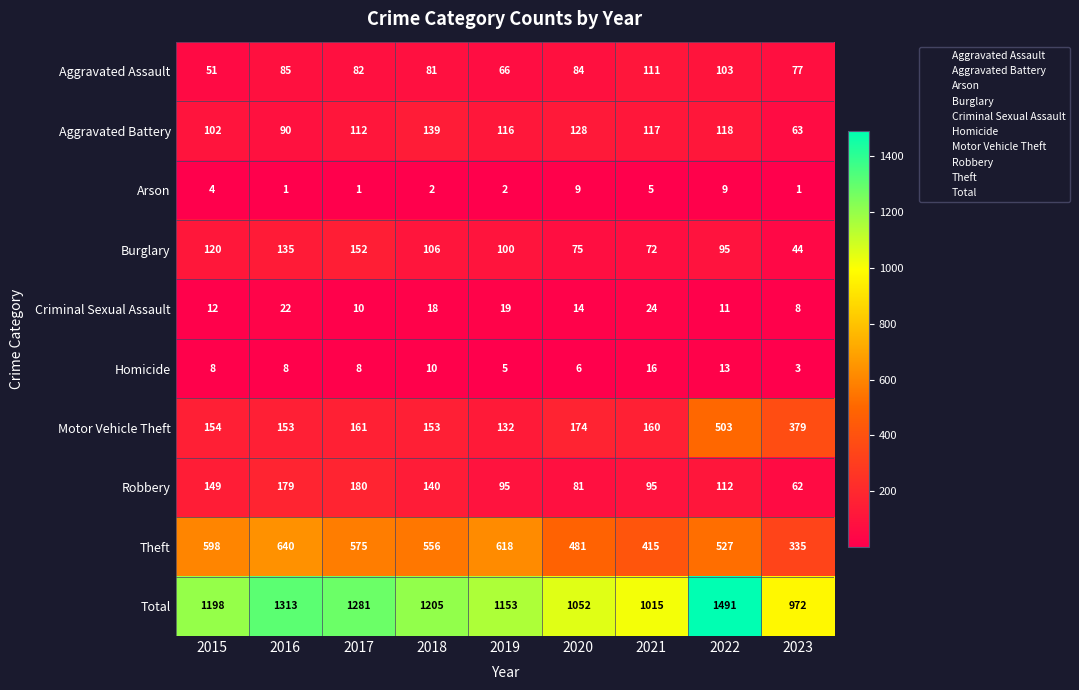

The value of Robbery at 2016 is 179. True or false?

True